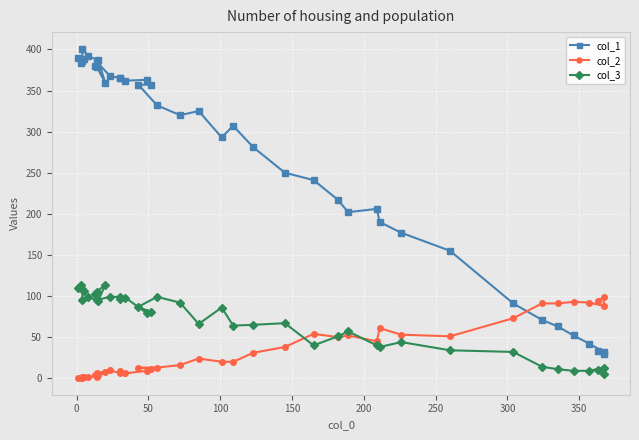

What is the average value of the col_3 series?

68